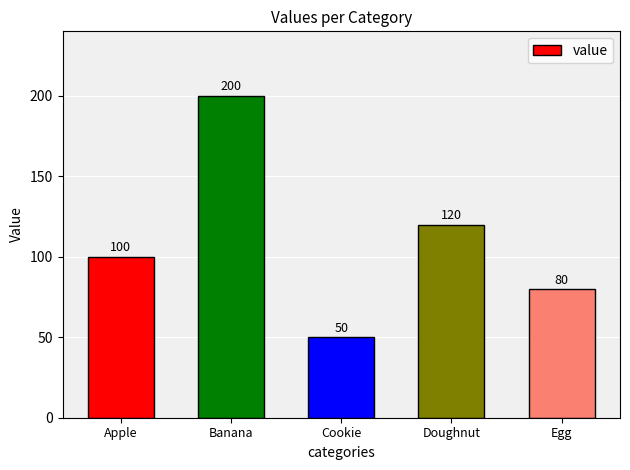

Approximately how many times larger is the value at Cookie compared to Apple?

0.5